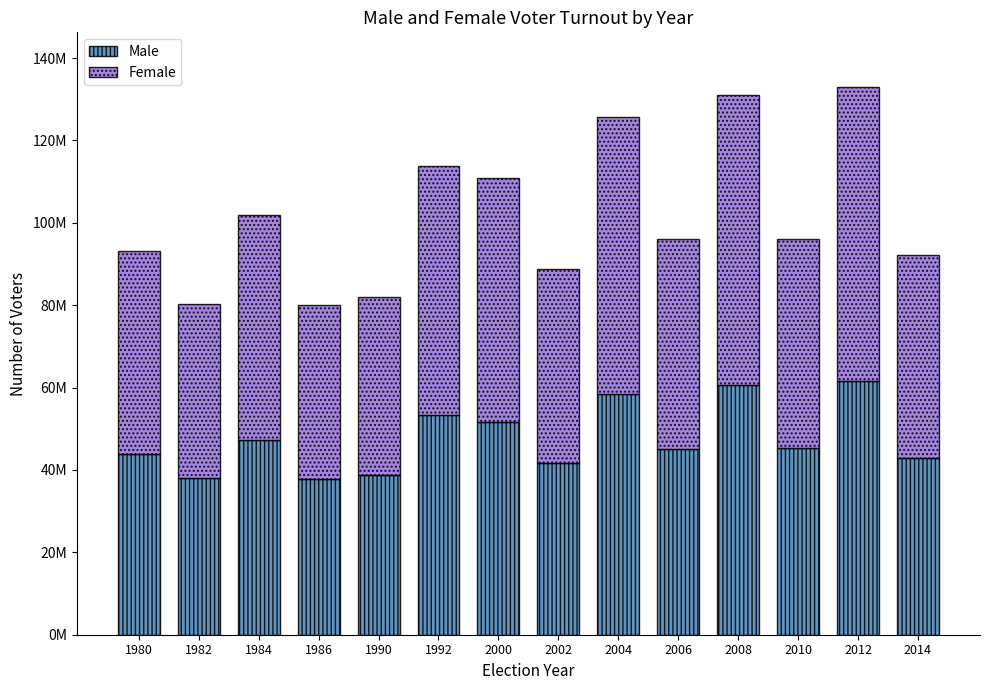

Are the bars grouped side by side (vs. stacked)?

No